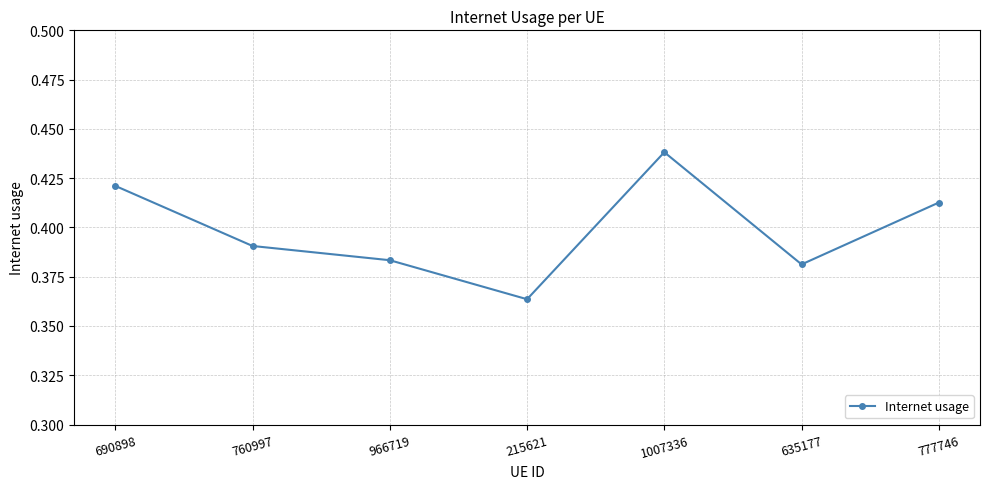

What is the difference between the maximum and minimum values?

0.1